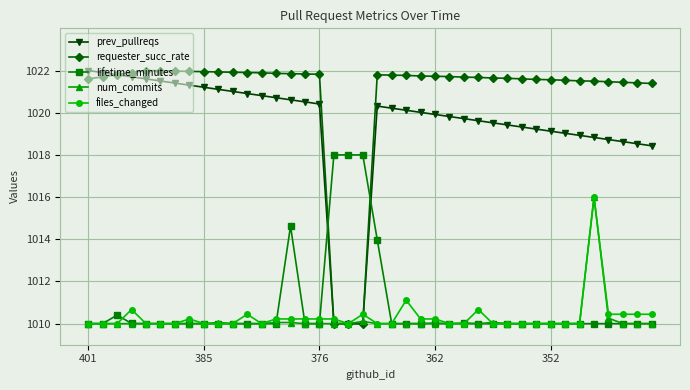

True or false: requester_succ_rate has more than 1 interior local peaks.

True